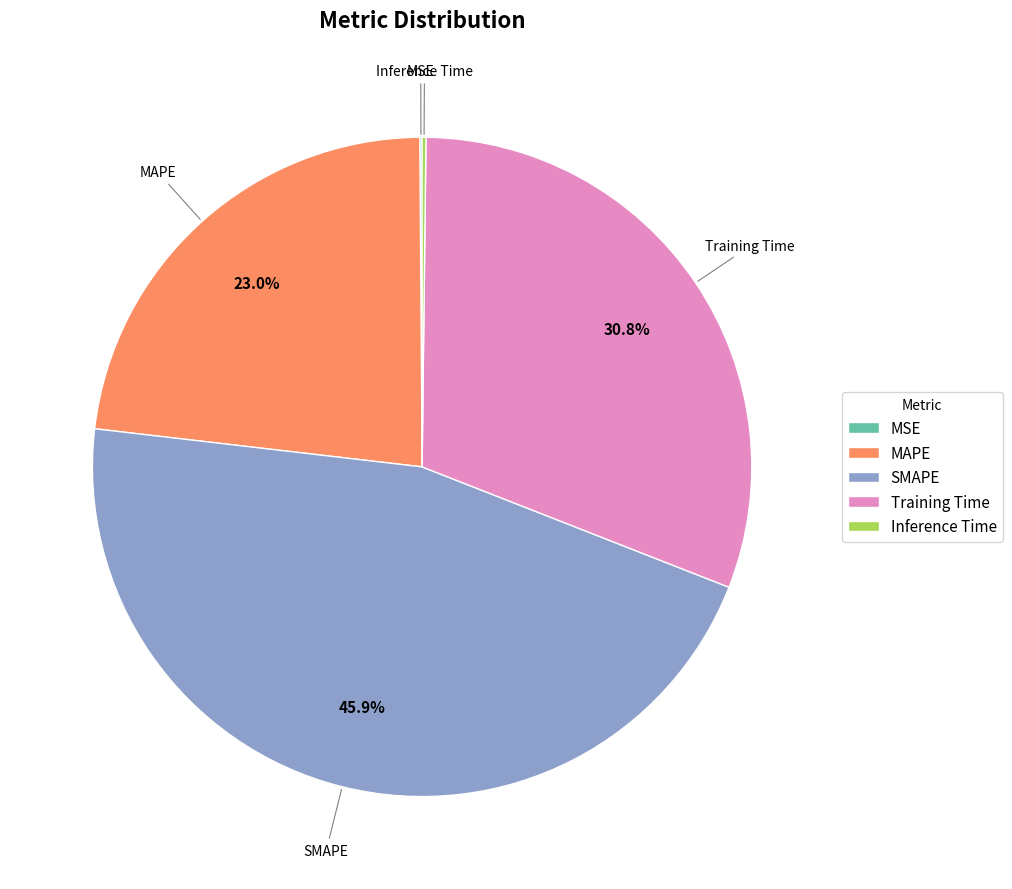

Which slice is the largest?

SMAPE